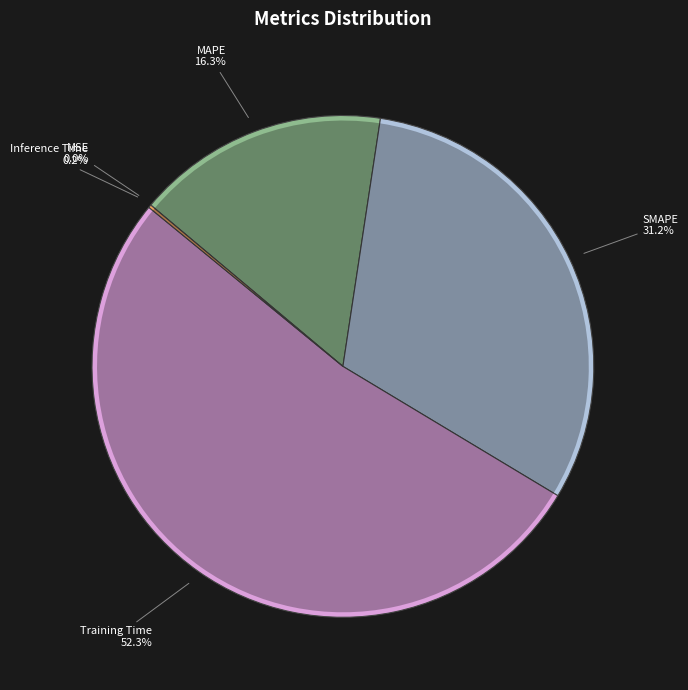

Is it true that Inference Time is 0% of the pie?

True